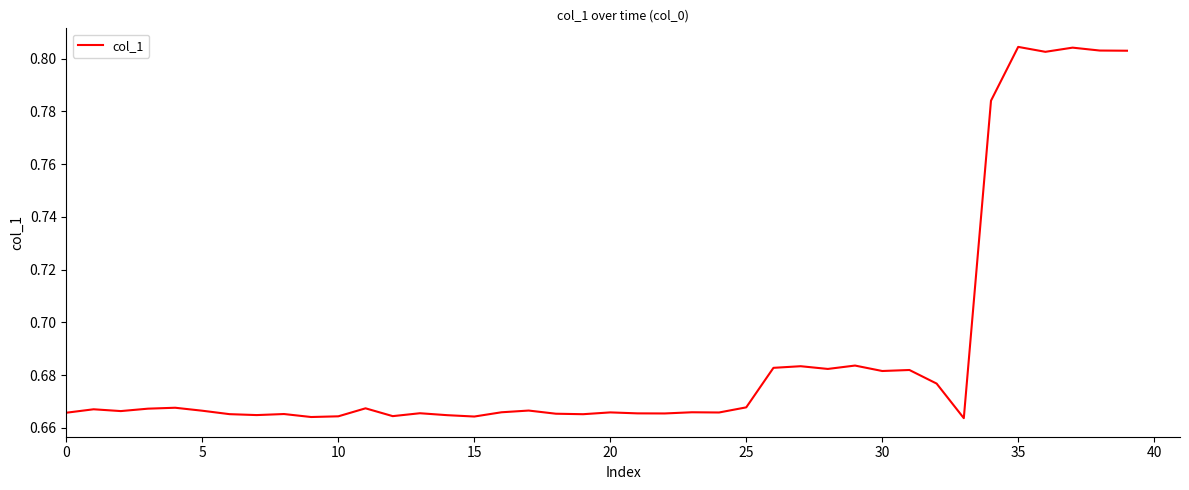

Count the number of categories in the chart.

40